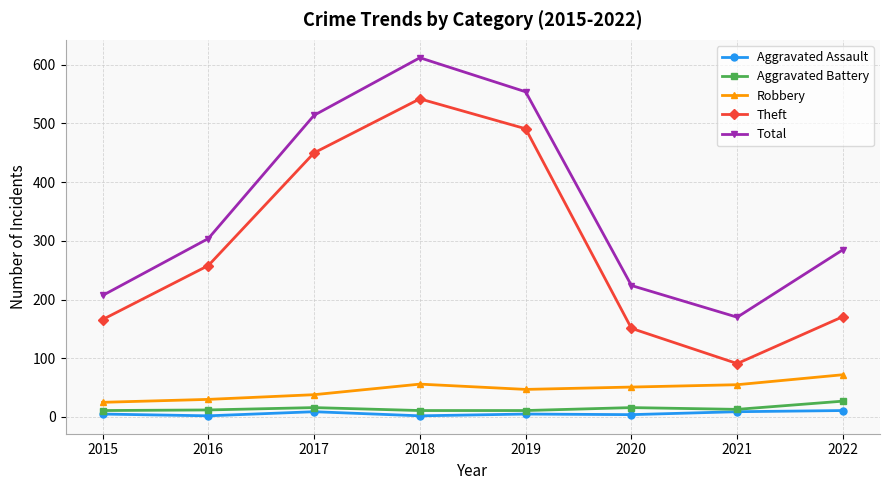

True or false: Robbery and Aggravated Battery cross at least once.

False